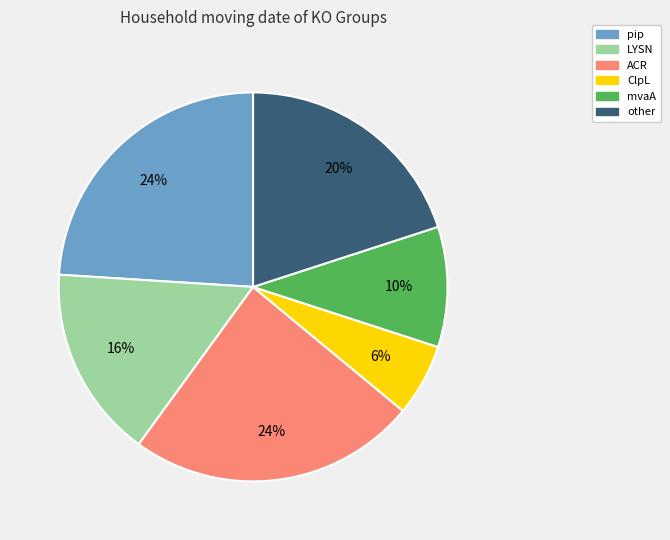

Is there a majority slice in this chart?

No